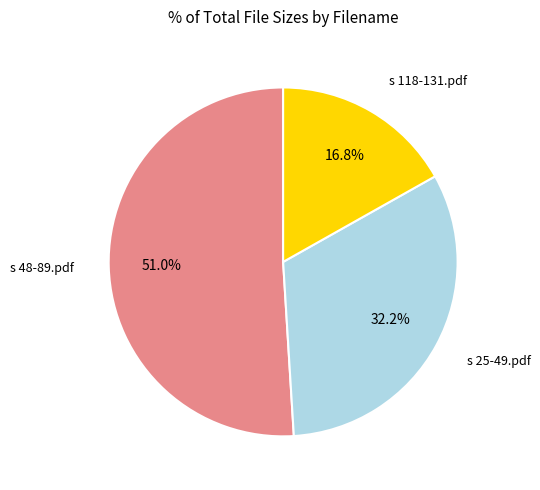

True or false: s 118-131.pdf accounts for 17% of the total.

True